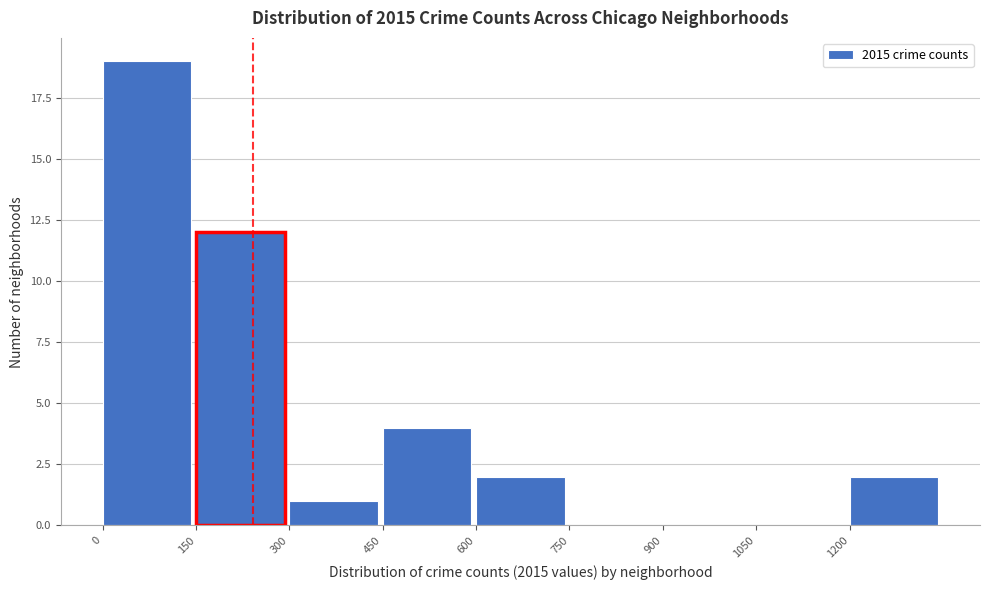

Over which range of the x-axis is the bar tallest?

0 to 150